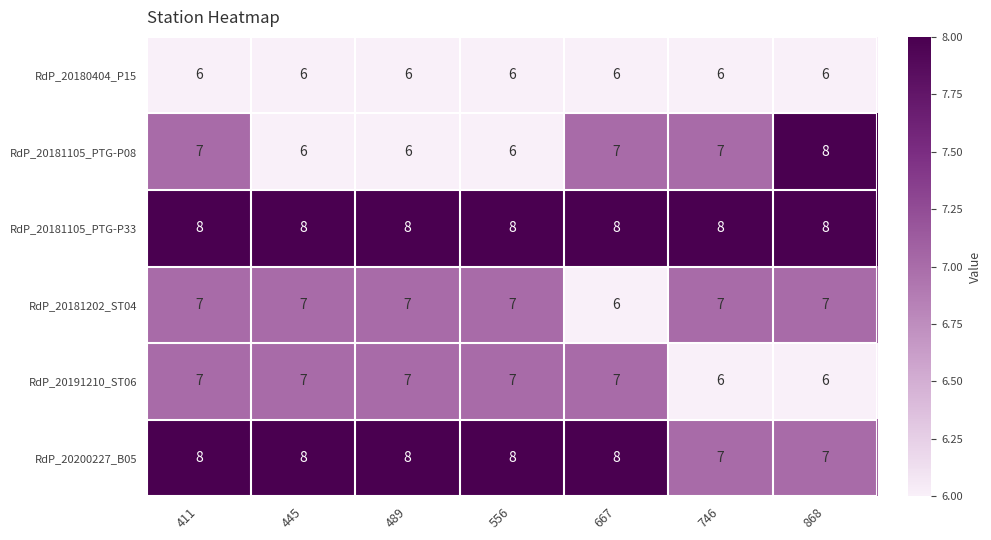

At which category is the sum across all series the highest?

411